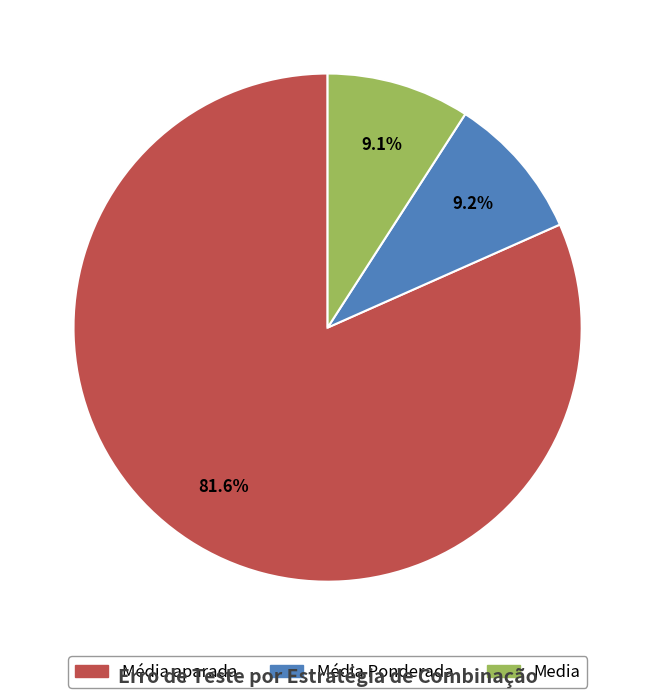

Combined, do Média aparada and Média Ponderada account for over 50%?

Yes